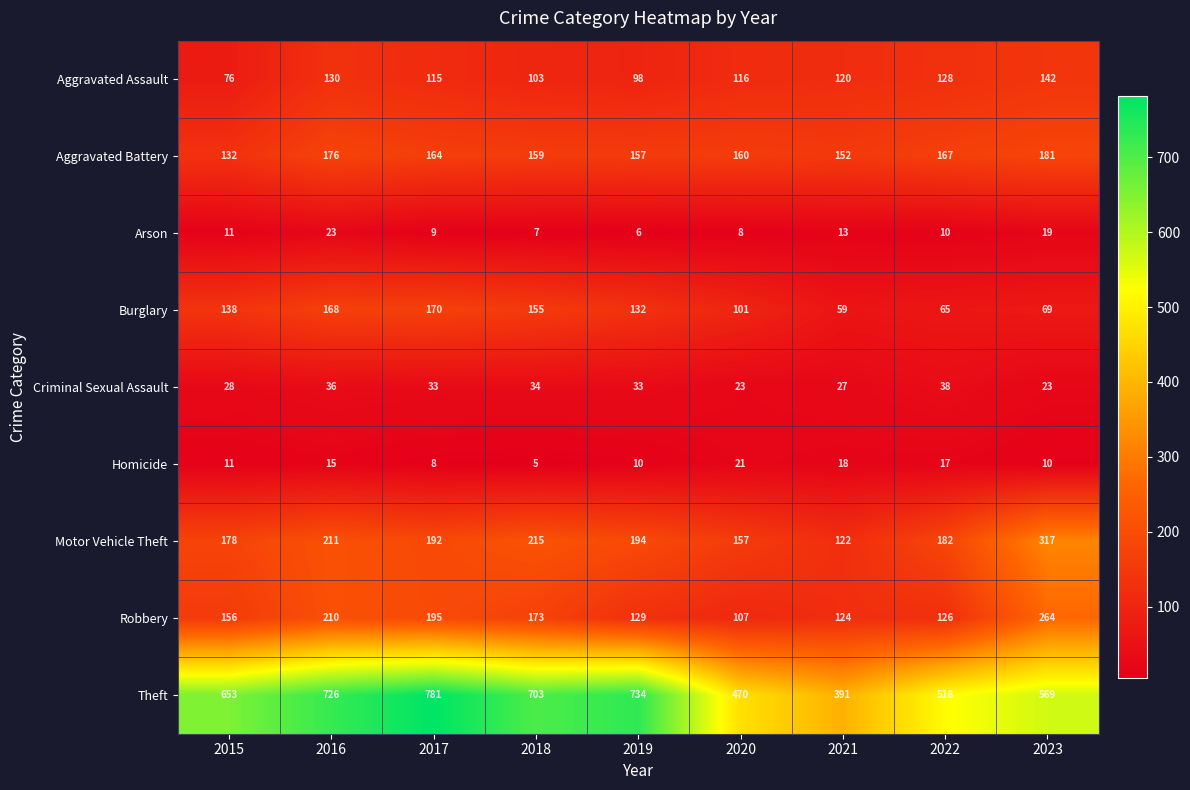

What is the difference between the maximum and second lowest values in the Robbery series?

140